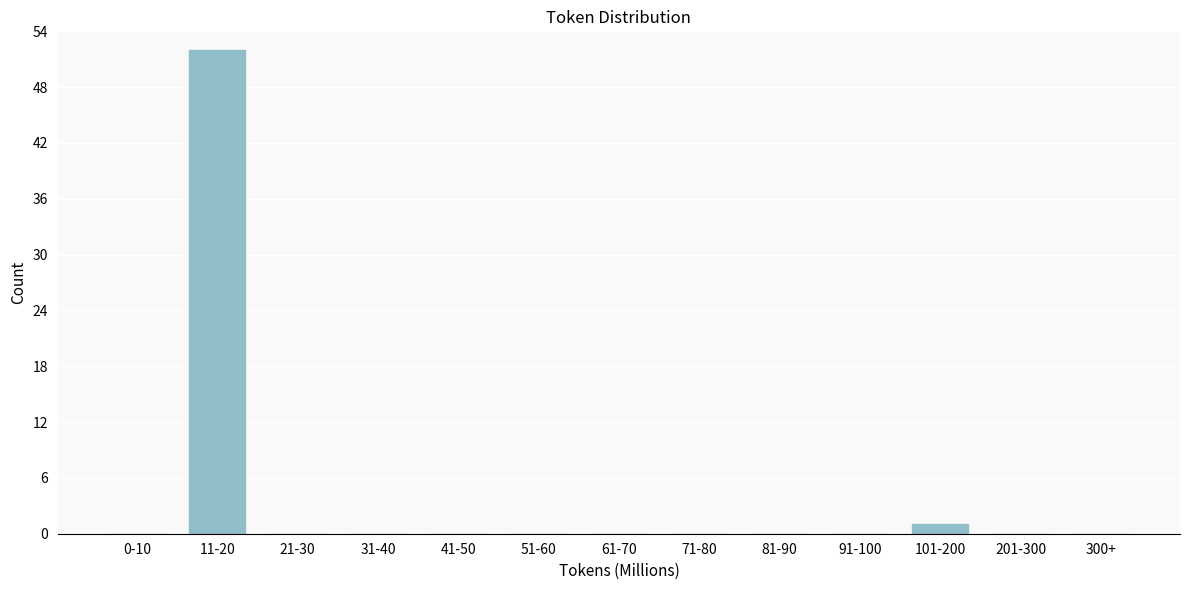

Reading left to right, extract all data points from this chart.

0-10=0	11-20=52	21-30=0	31-40=0	41-50=0	51-60=0	61-70=0	71-80=0	81-90=0	91-100=0	101-200=1	201-300=0	300+=0